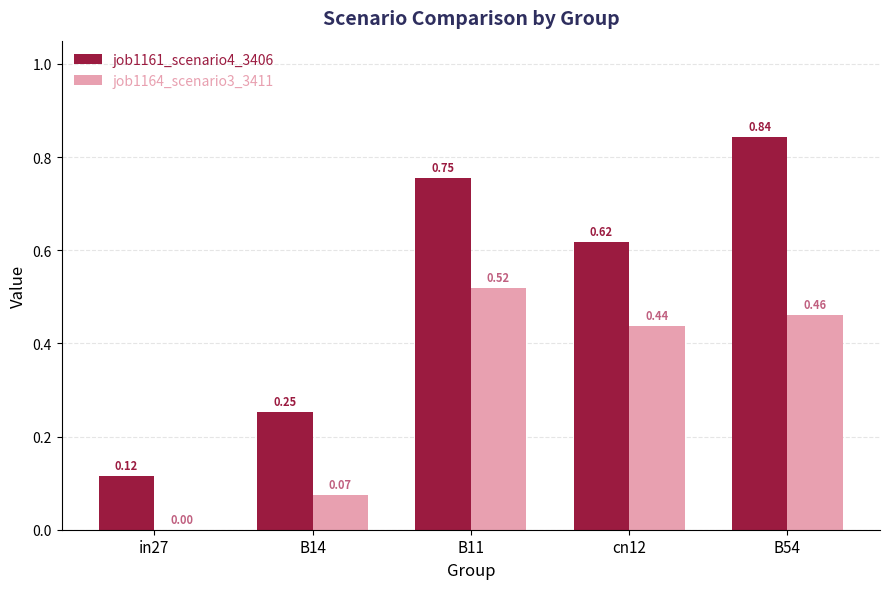

Where is job1164_scenario3_3411 nearest to the value 0?

in27